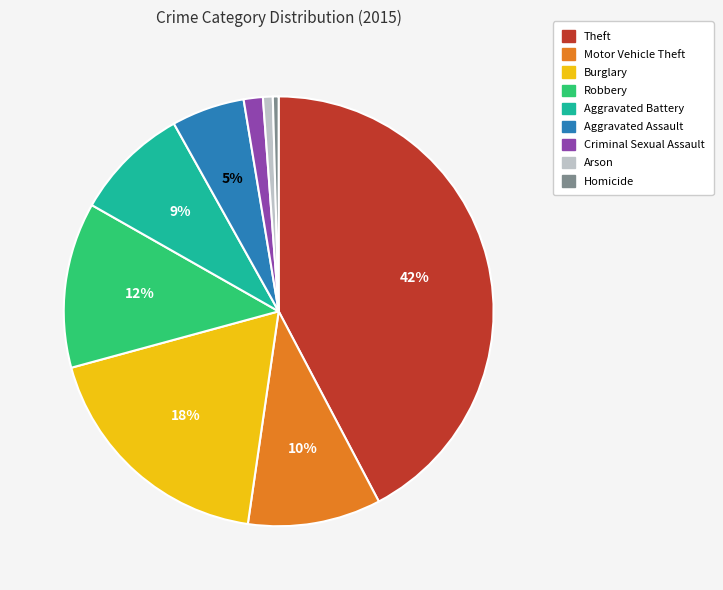

What is the ratio of the value at Arson to the value at Homicide?

1.7